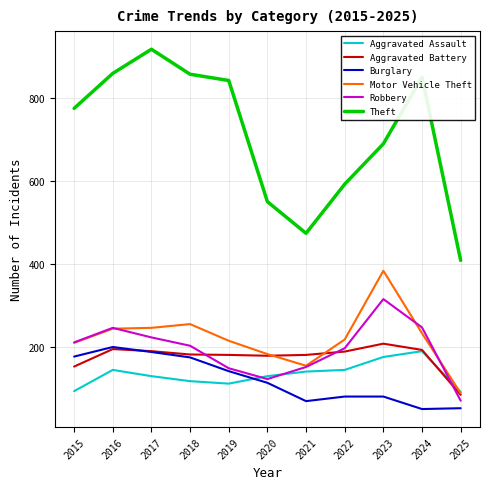

True or false: Theft and Aggravated Assault cross at least once.

False